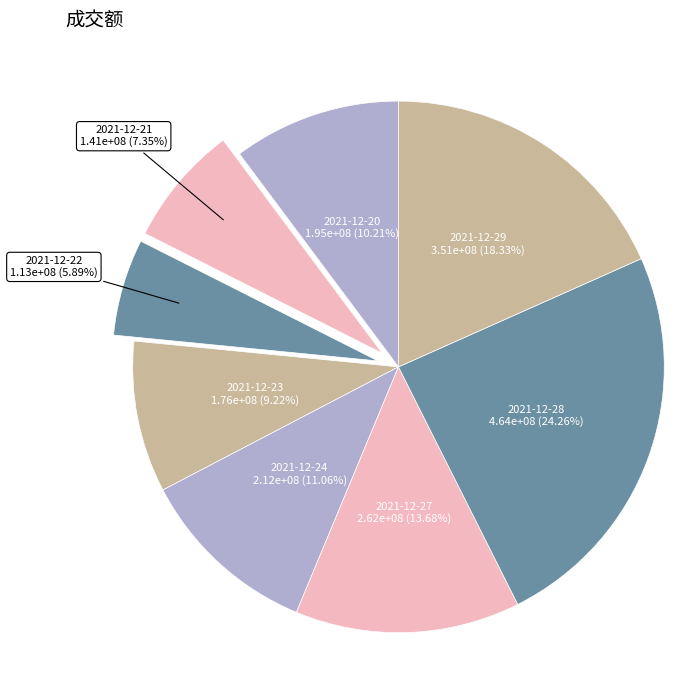

How many segments does this pie chart have?

8